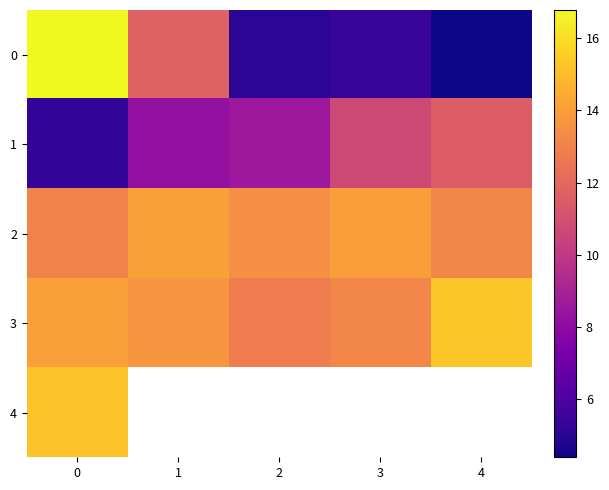

What is the sum of all 1 values?

44.4